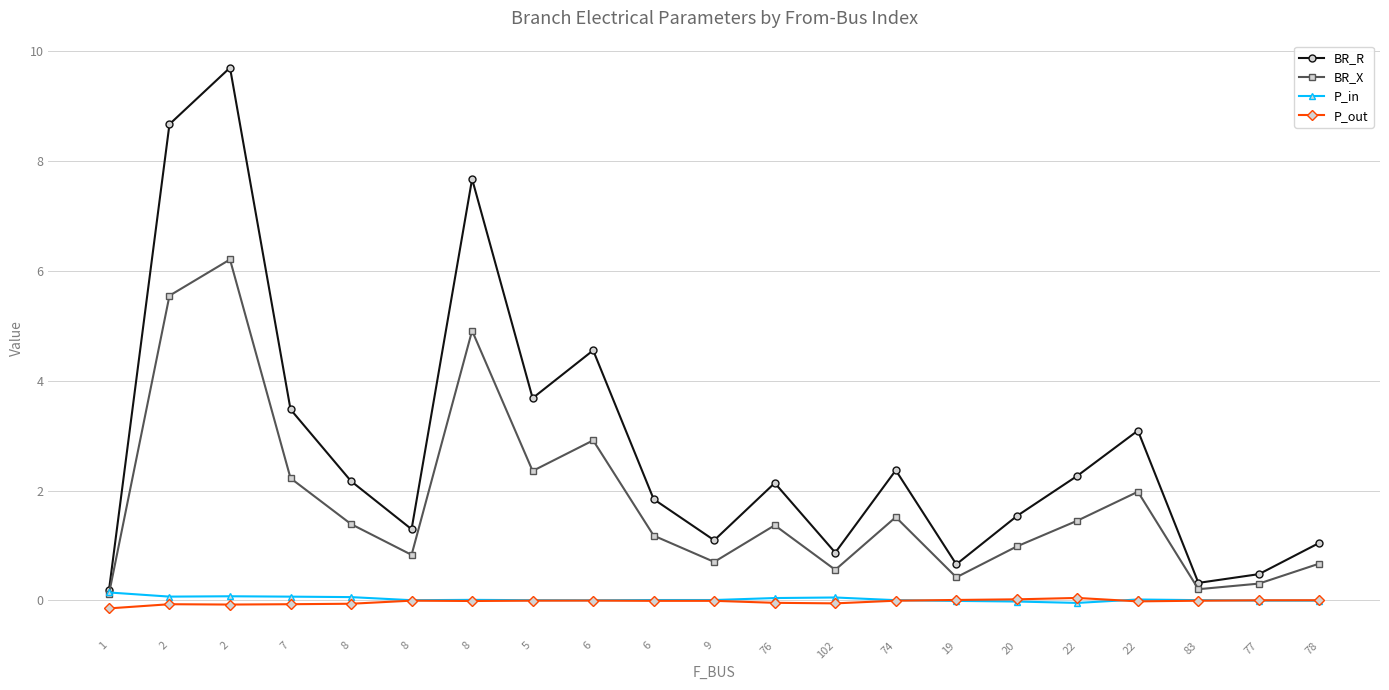

At how many categories does at least one series exceed 0?

21